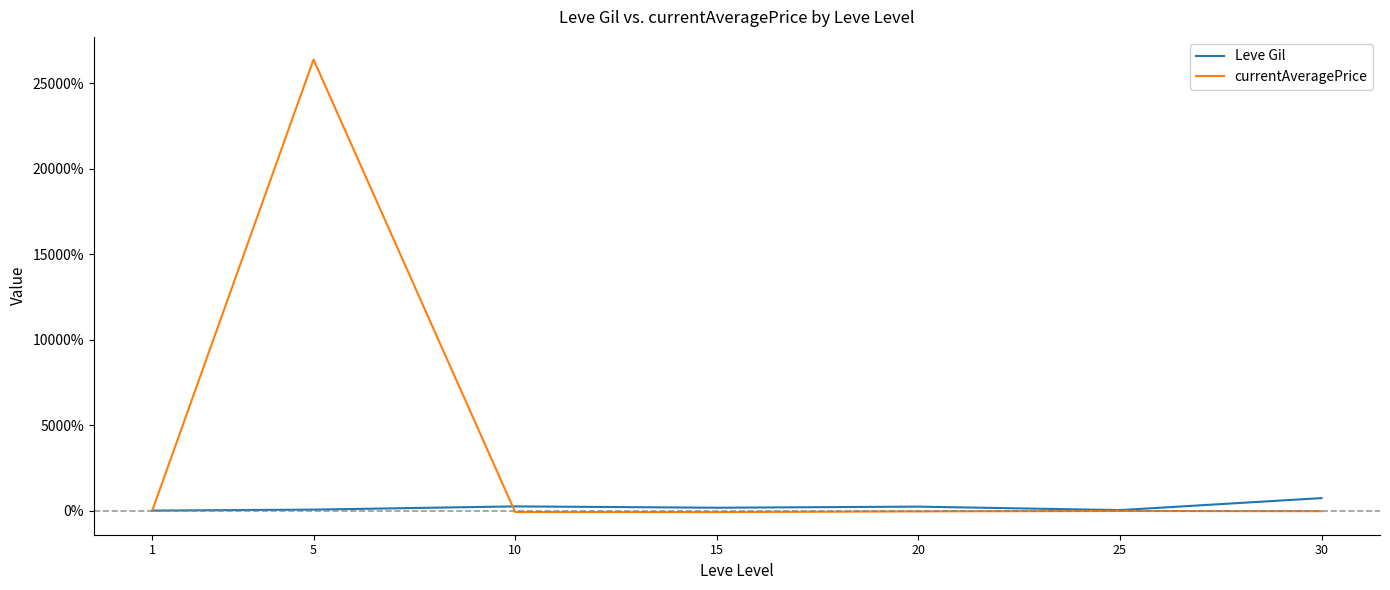

List the series in order of their peak value, highest first.

currentAveragePrice, Leve Gil